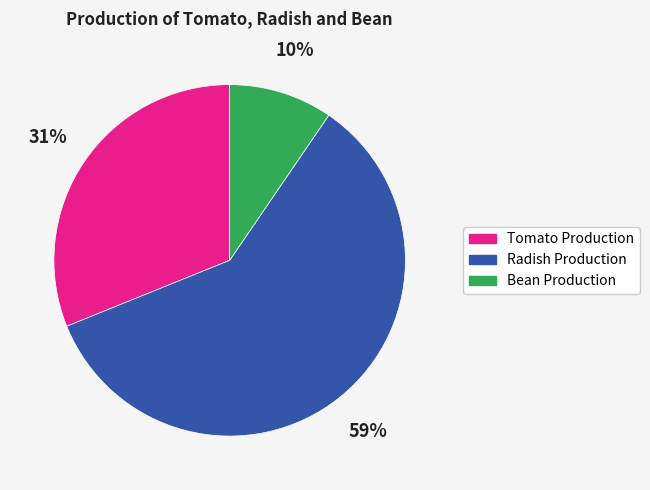

Count the number of slices in the pie.

3